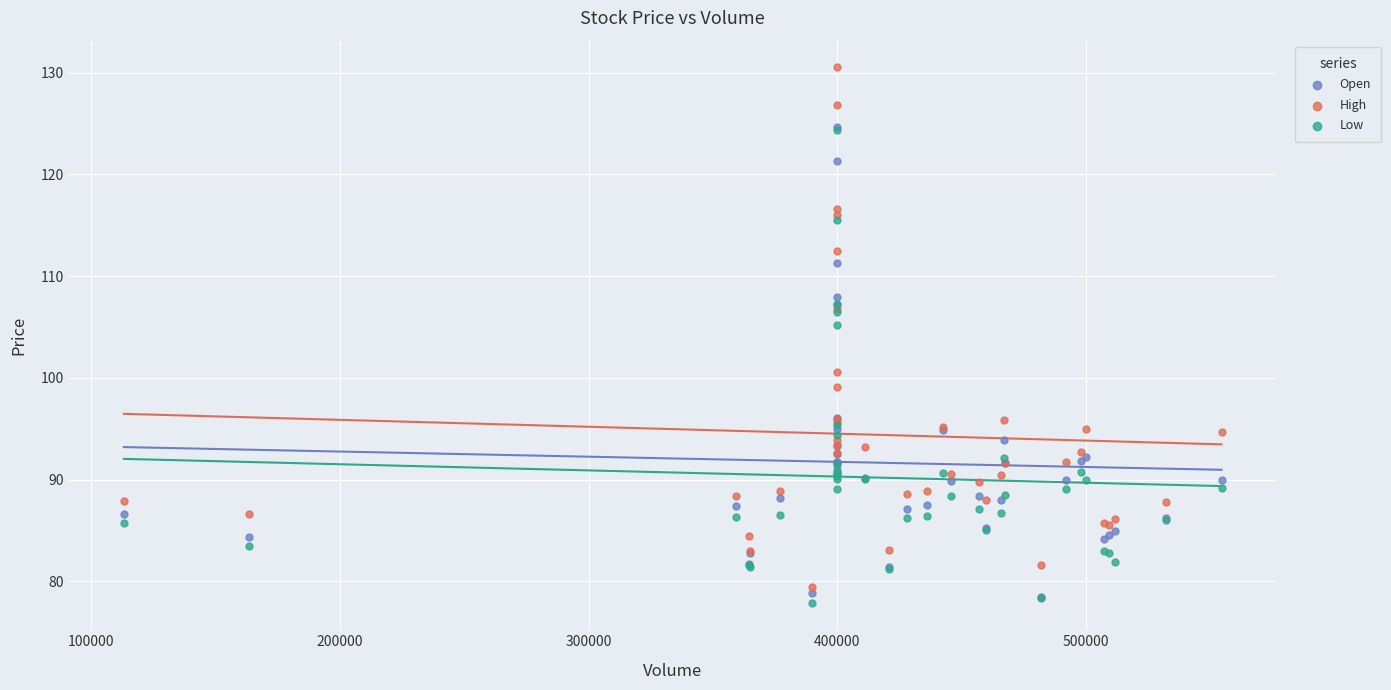

Which series has the widest spread of Y values?

High